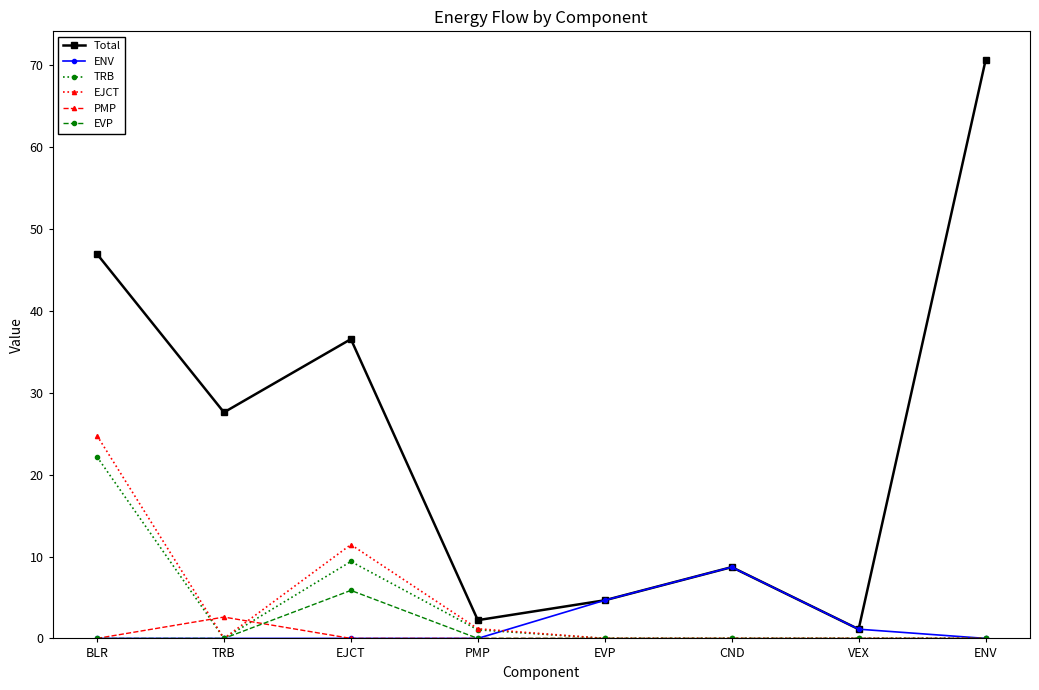

The EJCT series shows 40.1 at BLR. True or false?

False